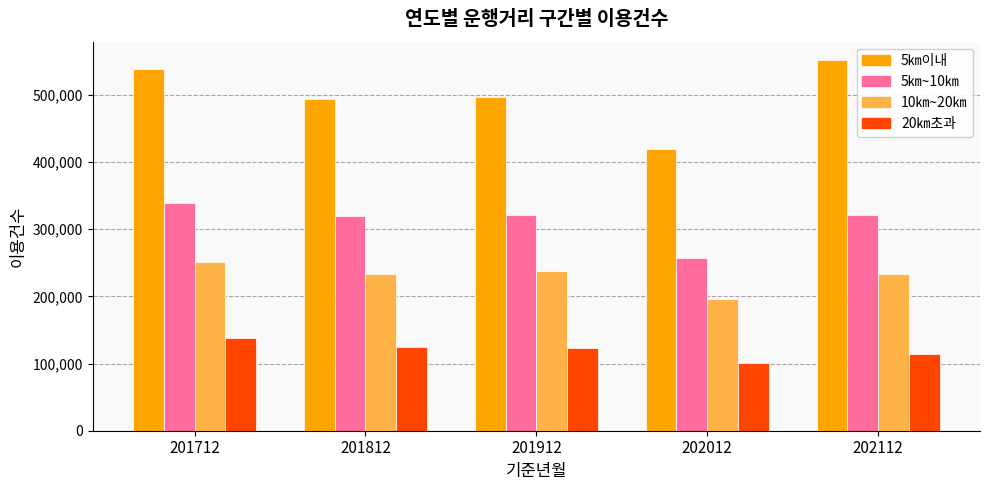

At which category does the chart reach its peak across all series?

202112